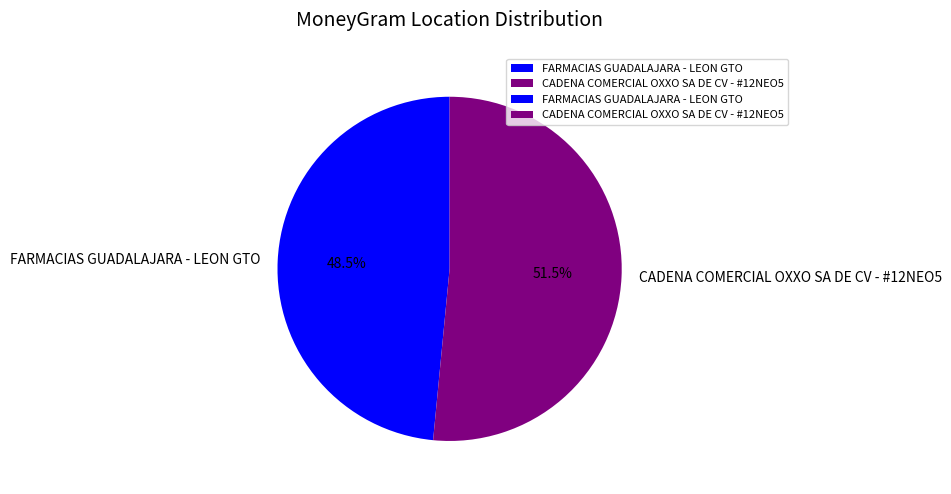

To the nearest percent, what is the difference between the CADENA COMERCIAL OXXO SA DE CV - #12NEO5 and FARMACIAS GUADALAJARA - LEON GTO slice percentages?

3%